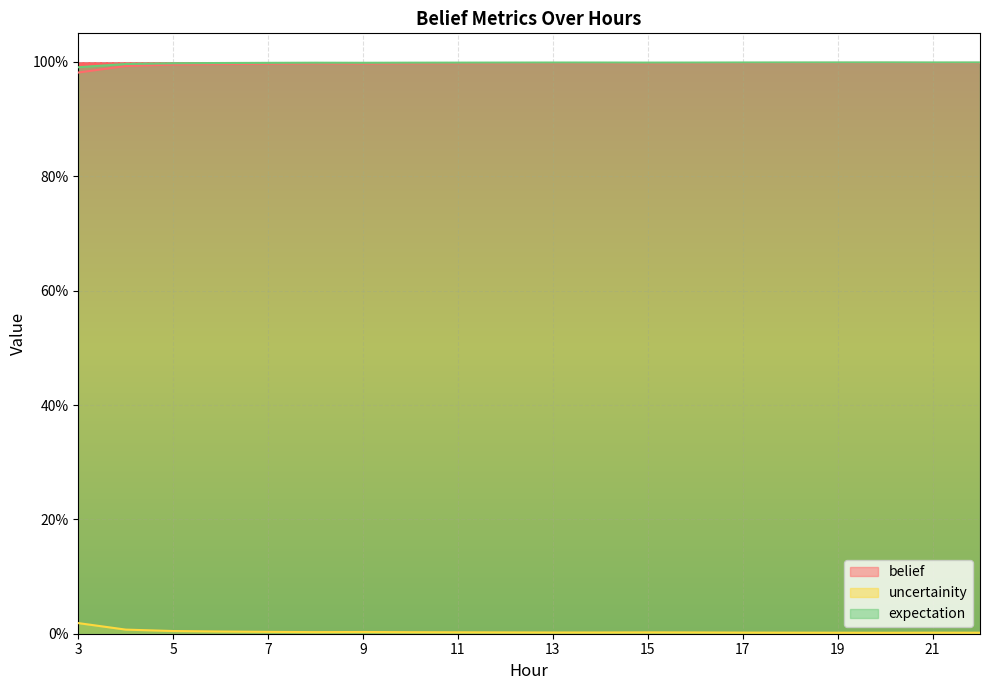

Count the number of categories in the chart.

20